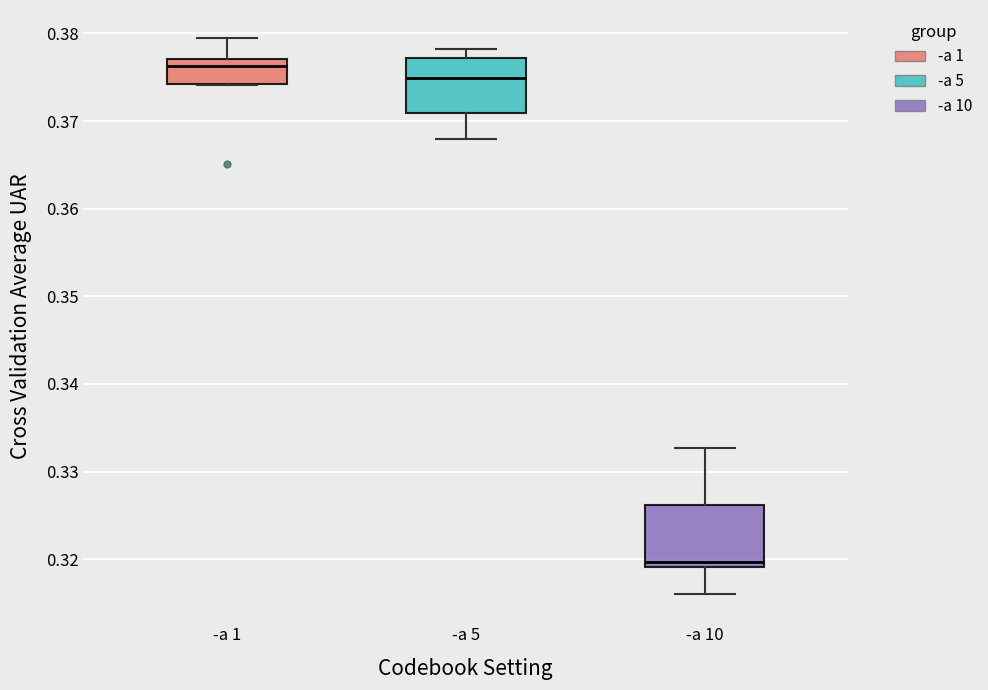

Reading left to right, read every box against the y-axis: the position of its median line, the range the box covers, and the ends of its whiskers. The values are not printed on the chart, so give them approximately, as read against the axis.

-a 1: median 0.376, box 0.374 to 0.377, whiskers 0.374 to 0.380
-a 5: median 0.375, box 0.371 to 0.377, whiskers 0.368 to 0.378
-a 10: median 0.320, box 0.319 to 0.326, whiskers 0.316 to 0.333